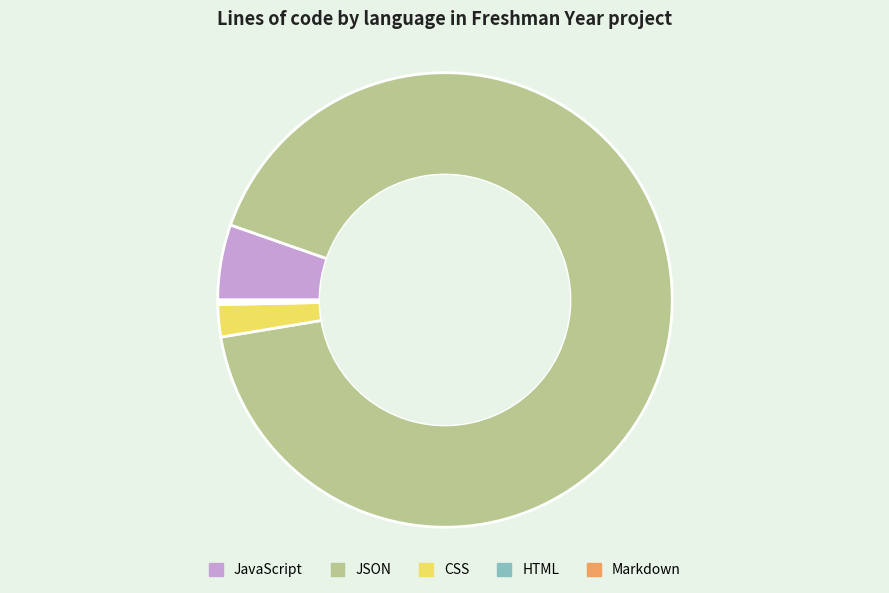

Which category has the biggest portion of the pie?

JSON